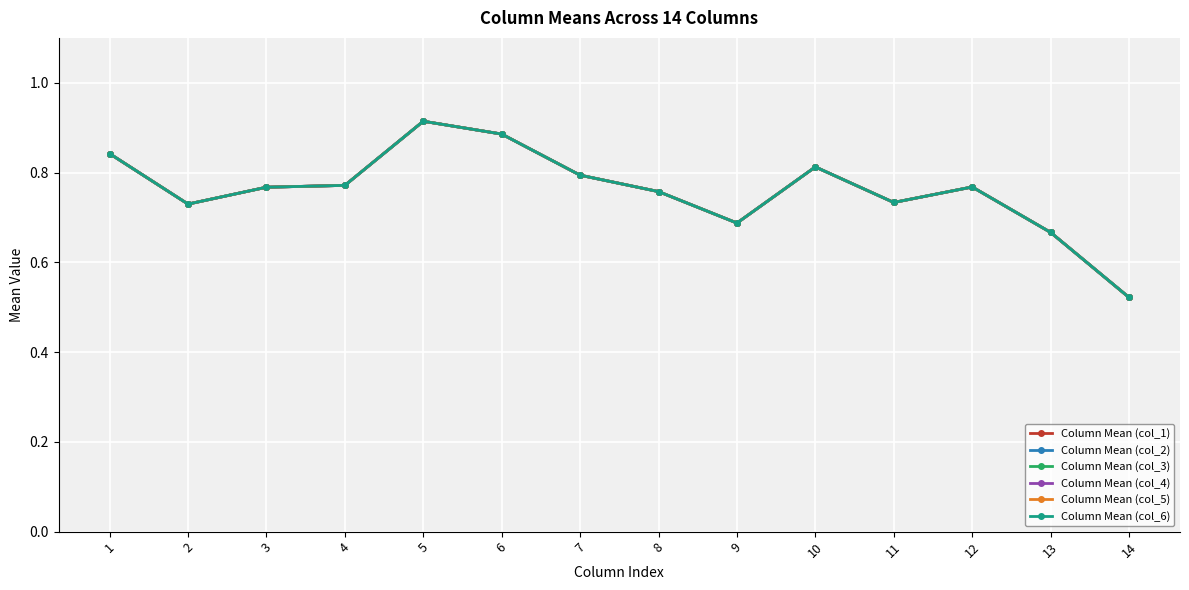

True or false: Column Mean (col_2) has more than 0 interior local peaks.

True